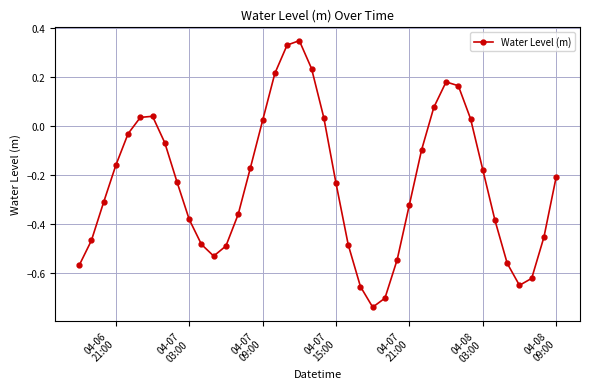

How many points are higher than both their immediate neighbors (excluding endpoints)?

3